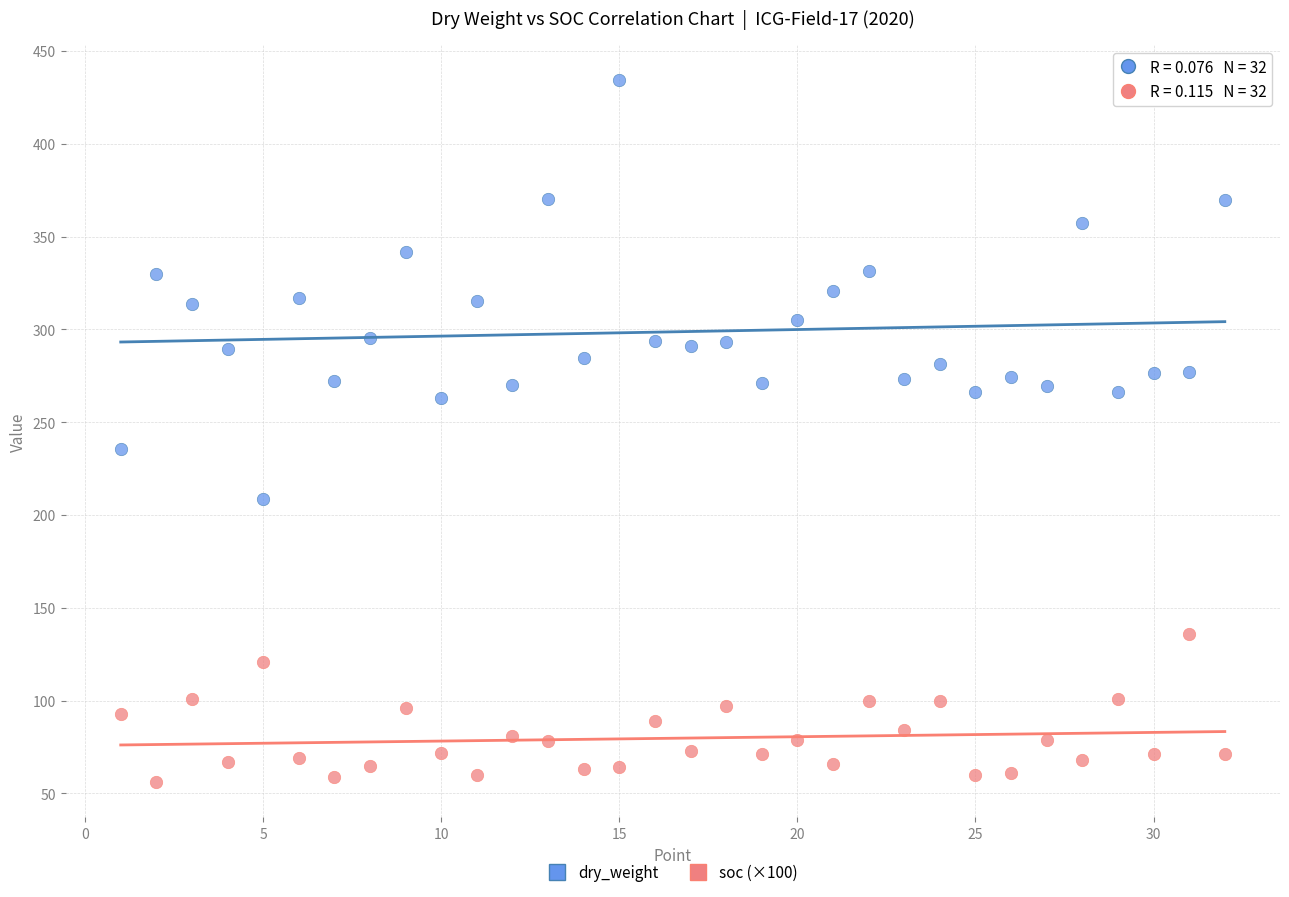

Which series reaches the minimum Y coordinate?

soc (×100)